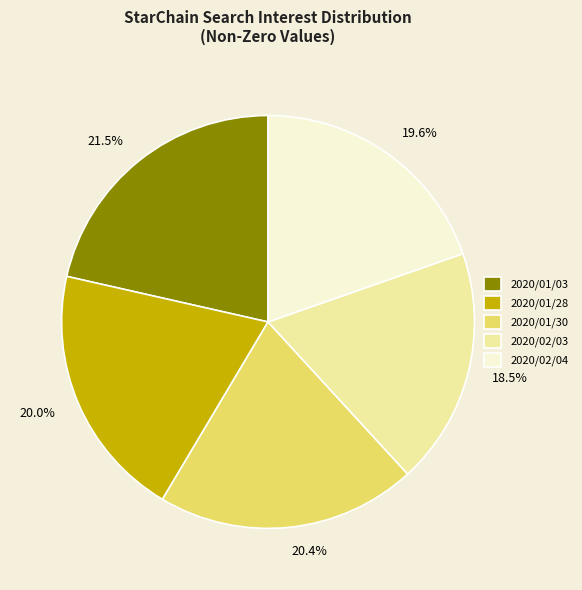

Which category has the biggest portion of the pie?

2020/01/03